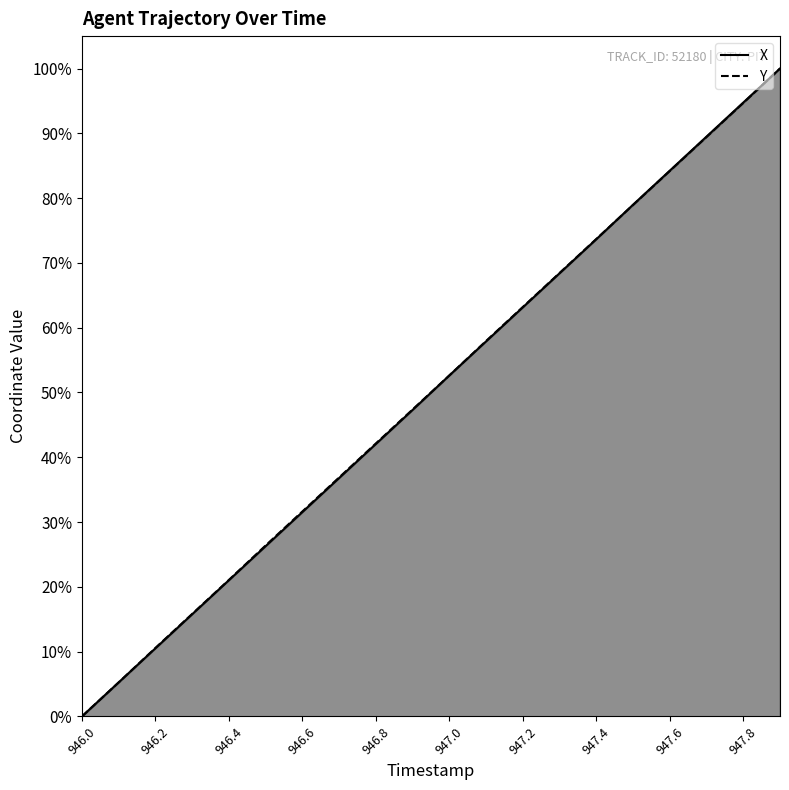

Reading right to left, transcribe all the data shown in this chart.

X: 100.0	94.7	89.5	84.2	79.0	73.7	68.4	63.1	57.9	52.6	47.3	42.0	36.8	31.5	26.3	21.0	15.8	10.5	5.3	0.0
Y: 100.0	94.7	89.4	84.2	78.9	73.7	68.4	63.2	57.9	52.6	47.4	42.1	36.9	31.6	26.4	21.1	15.8	10.6	5.2	0.0